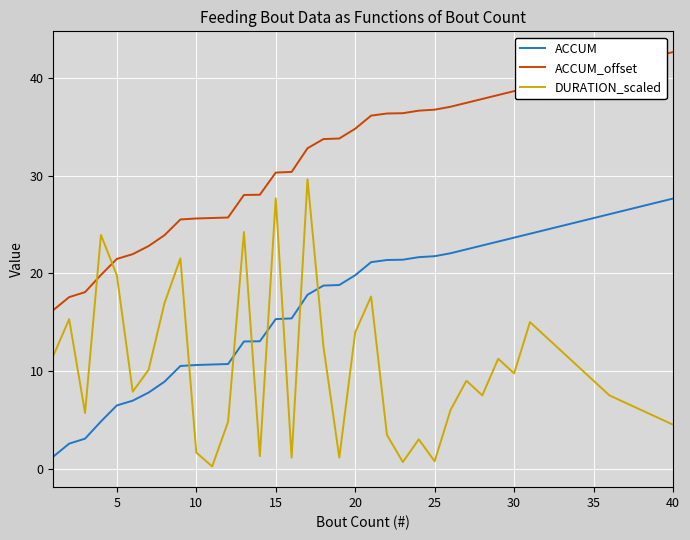

How many lines are shown in the chart?

3